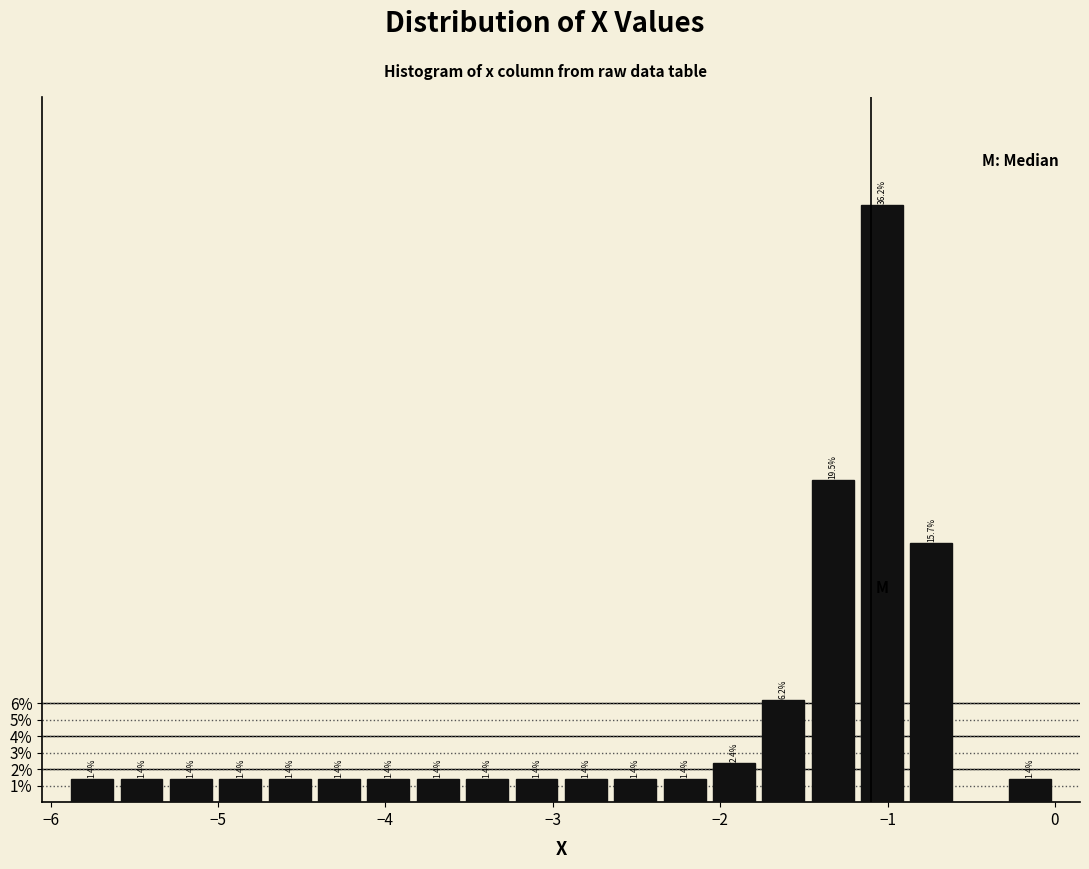

Around what value on the x-axis is the tallest bar? Give the approximate position of its centre, as read against the axis.

-1.0